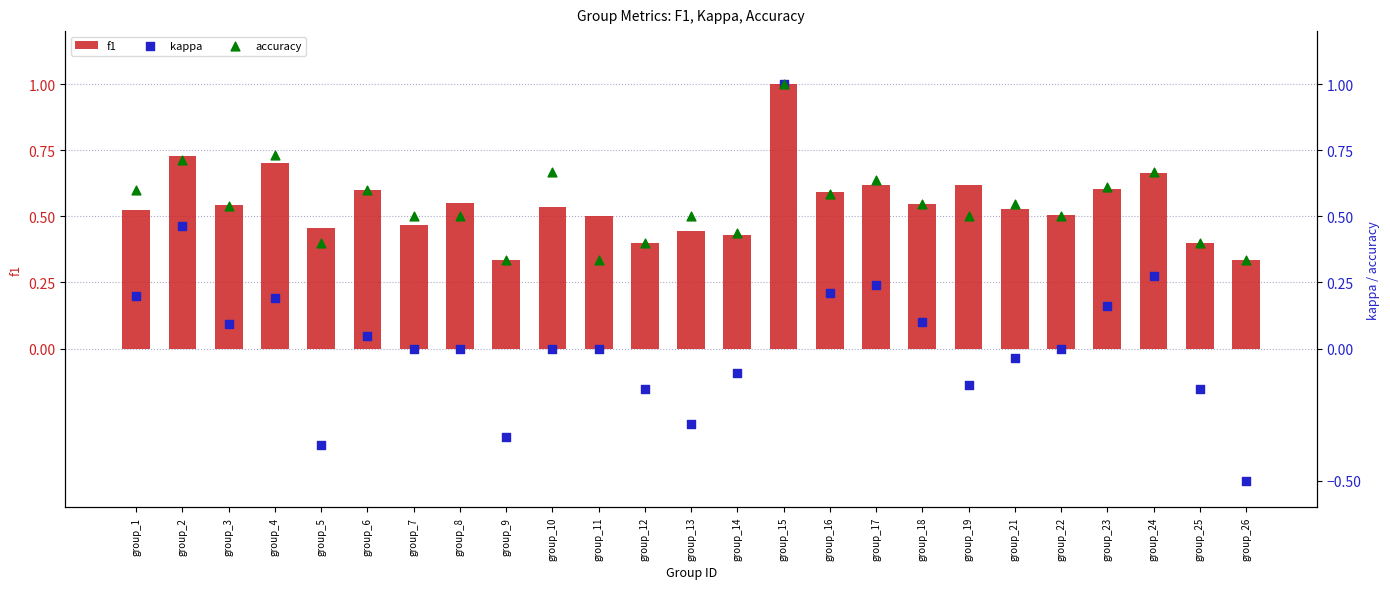

What is the total value across all series at group_12?

0.6